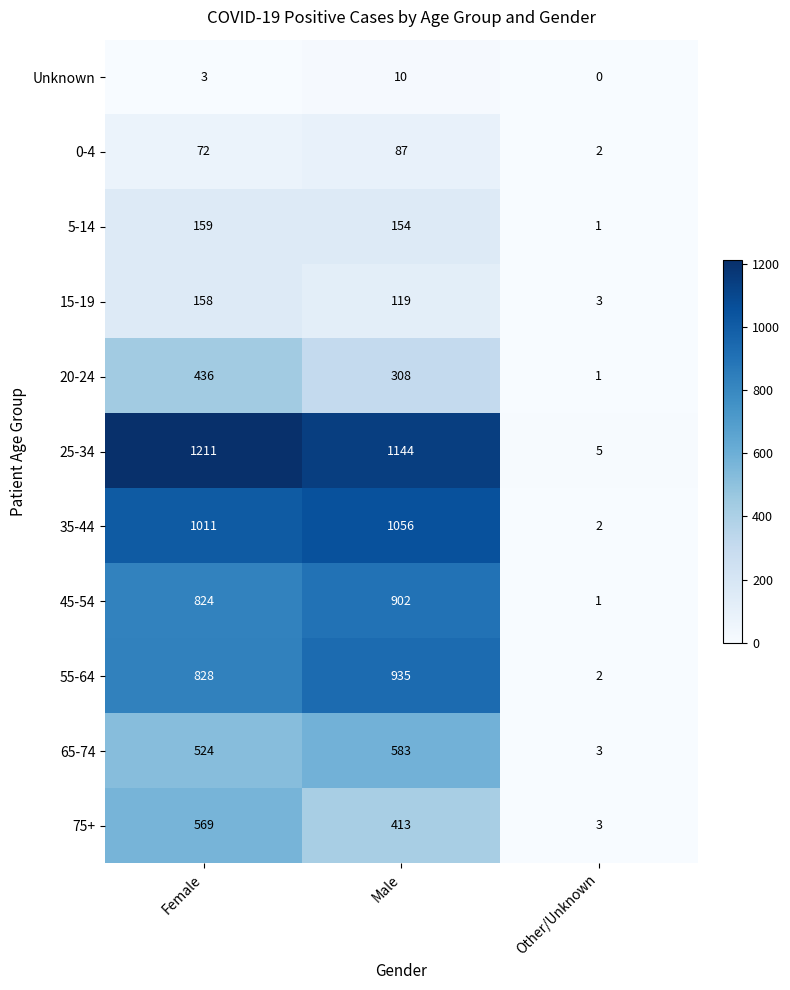

At which label is Unknown closest to 5?

Female